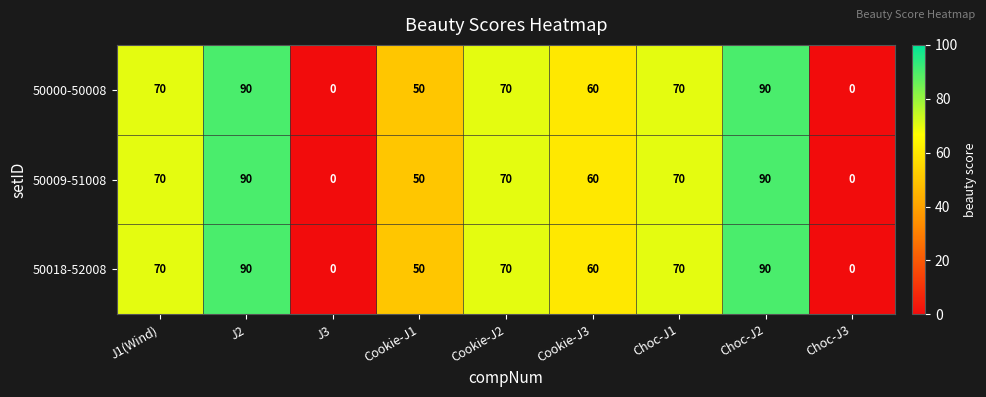

How many distinct data groups are displayed?

3